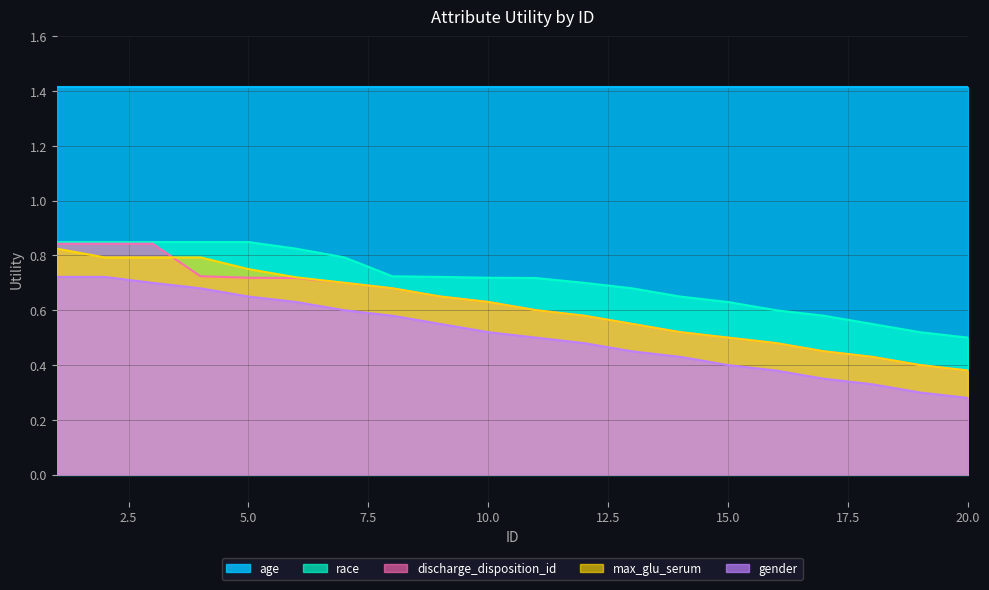

What value does the gender series have at 7?

0.6